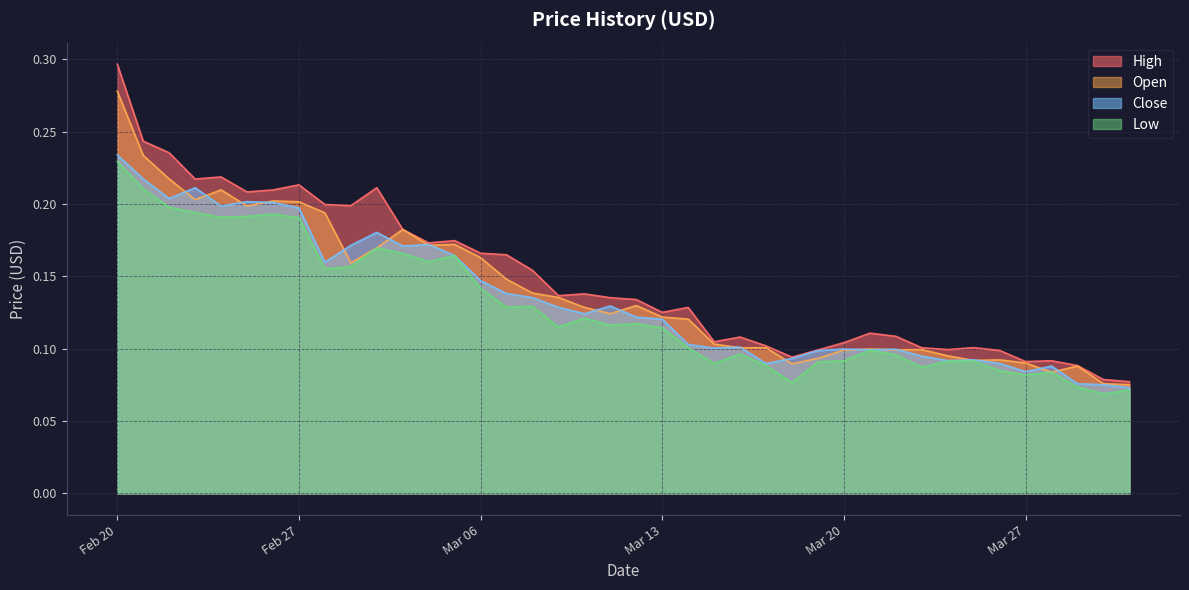

Count the Open values in the range 0 to 1.

40